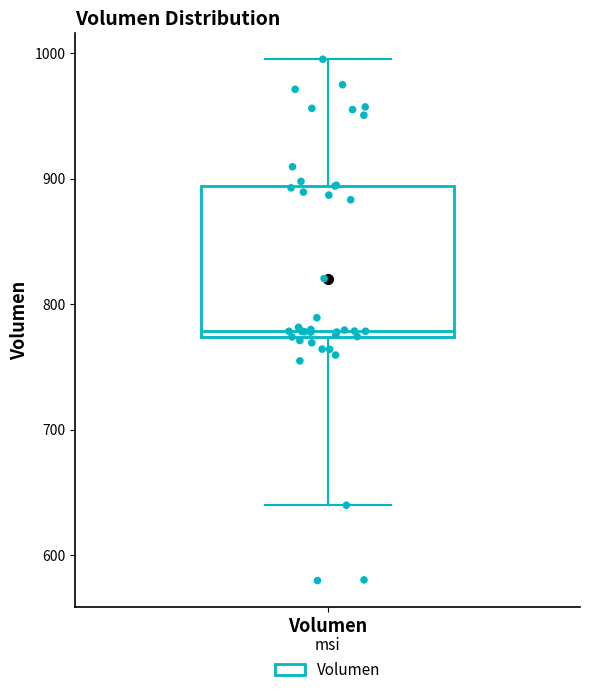

Transcribe this box plot: give where the median line is, the range the box spans, and where the two whiskers end, as read against the y-axis. The values are not printed on the chart, so give them approximately, as read against the axis.

median 780, box 770 to 890, whiskers 640 to 1000